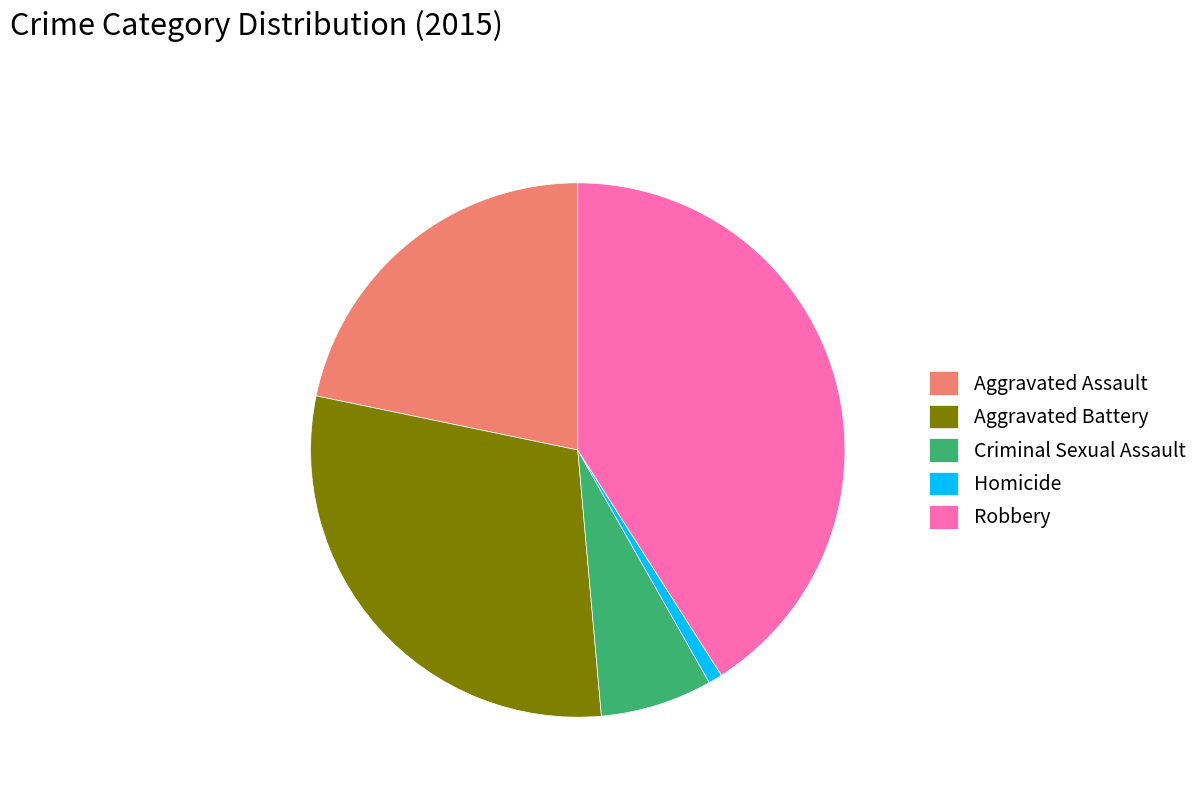

Approximately how many times larger is the value at Aggravated Assault compared to Criminal Sexual Assault?

3.2